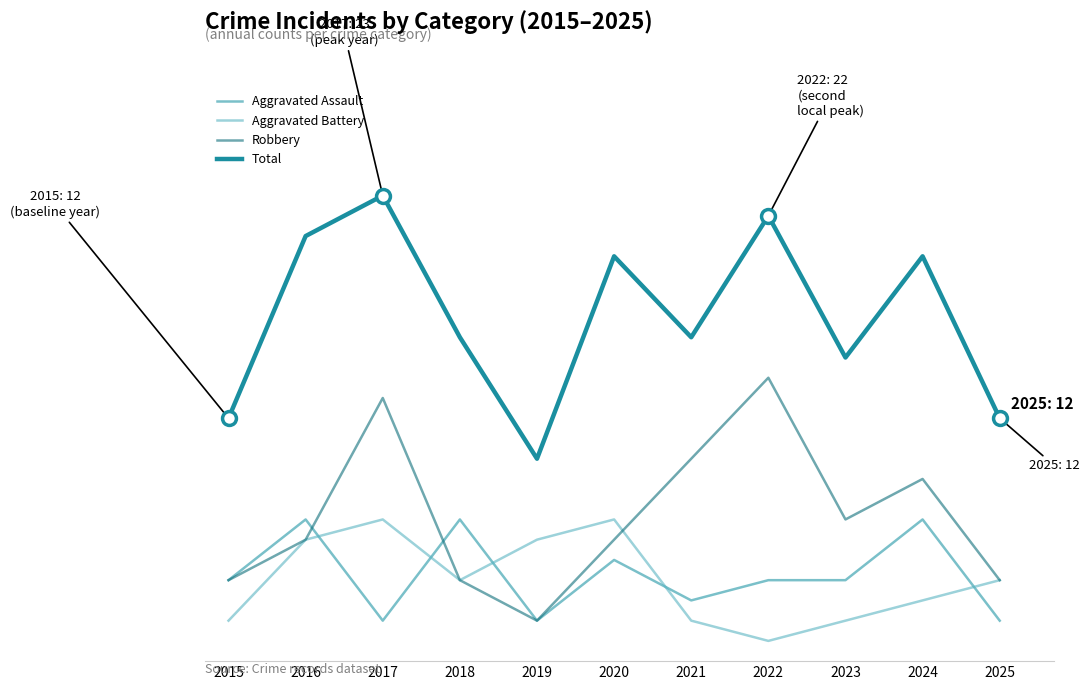

True or false: Aggravated Assault and Total intersect in this chart.

False